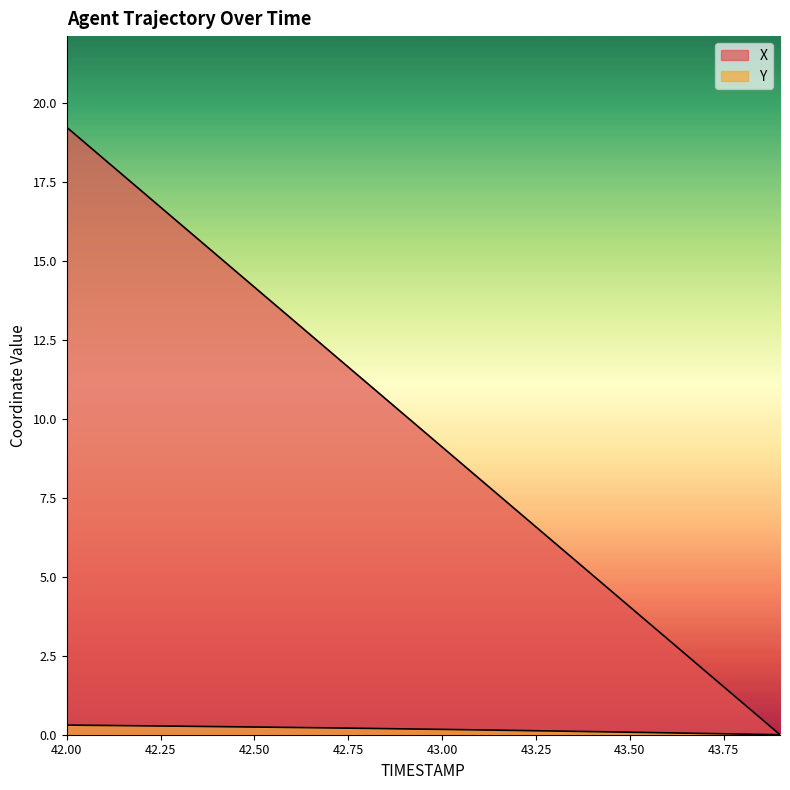

What is the difference between the highest and lowest values at 42.2?

16.9